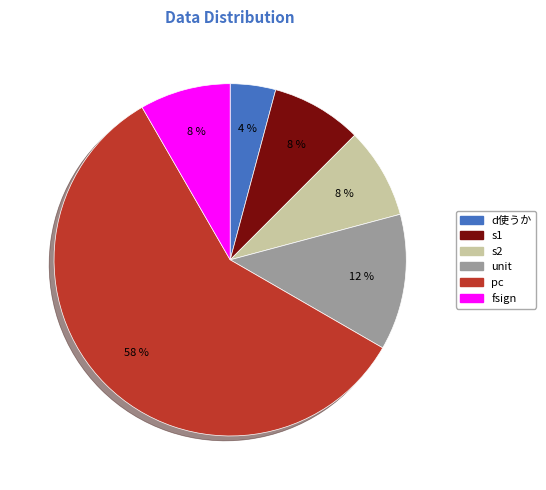

Is the sum of d使うか and unit greater than half?

No